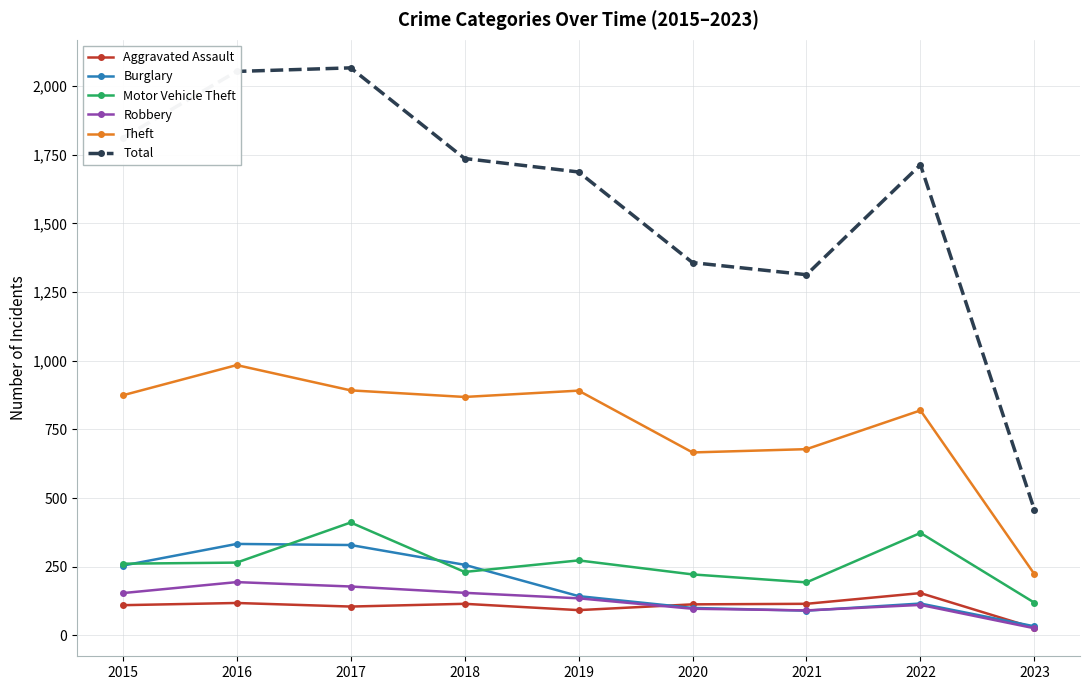

In Total, how many points are lower than both neighbors (excluding endpoints)?

1